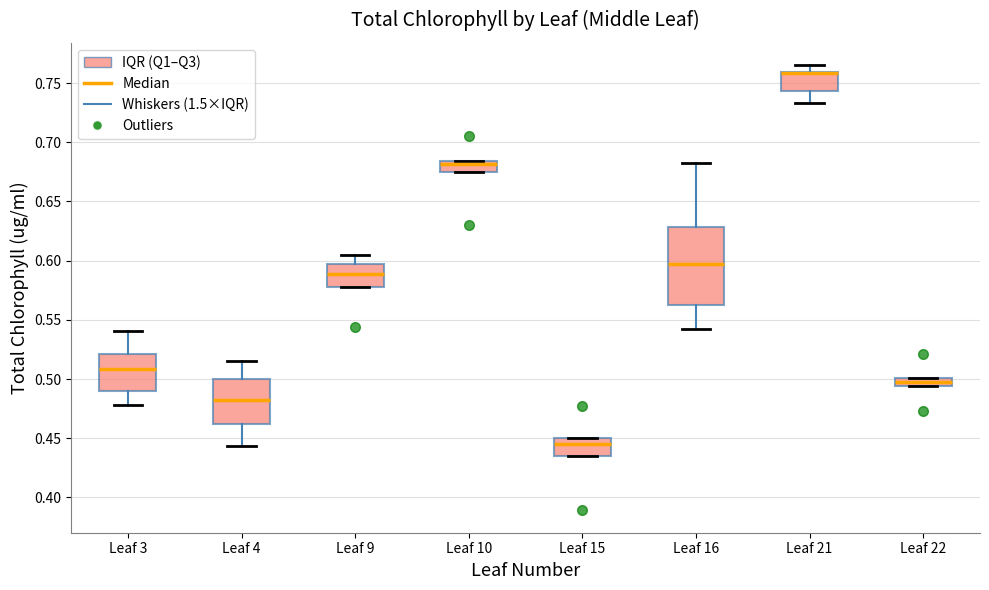

Comparing the boxes themselves (not the whiskers), which one is the tallest?

Leaf 16